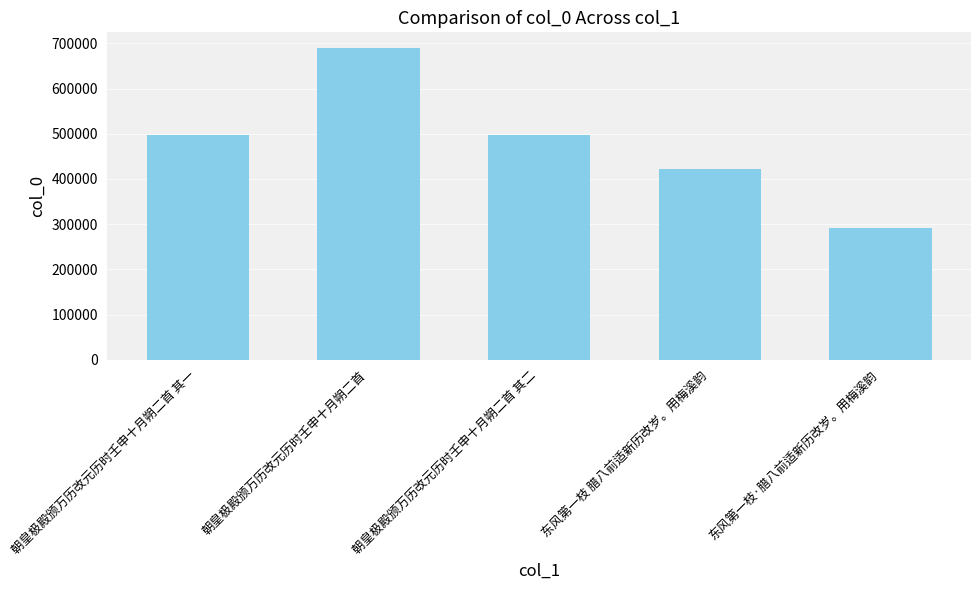

How many bars are there in total?

5